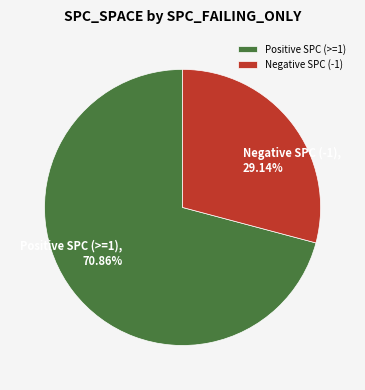

Which category has the smallest portion of the pie?

Negative SPC (-1)